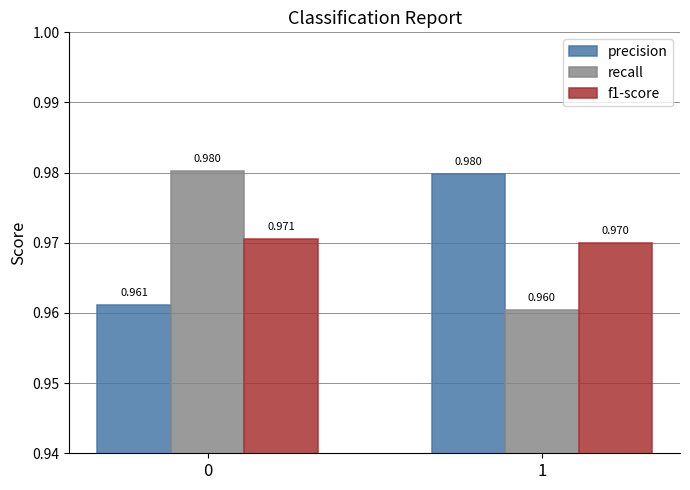

The value of precision at 1 is 0.3. True or false?

False